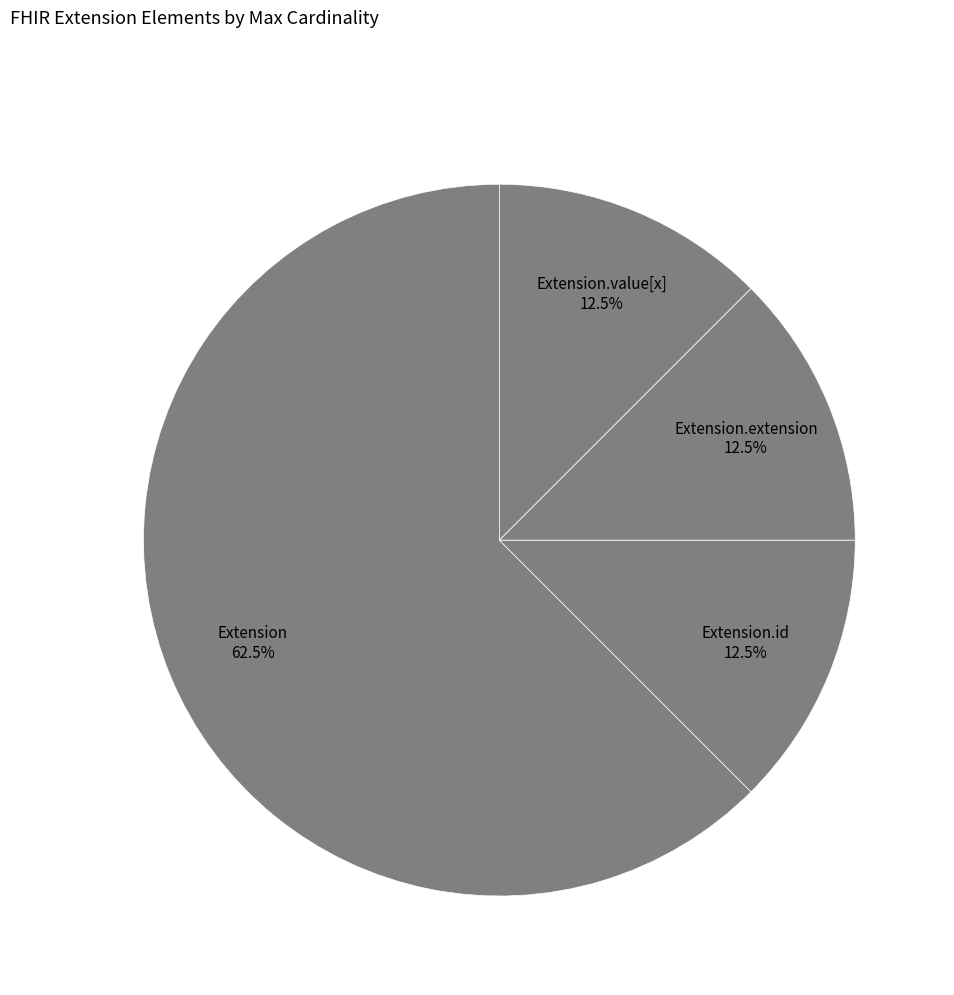

How many slices are in this pie chart?

4